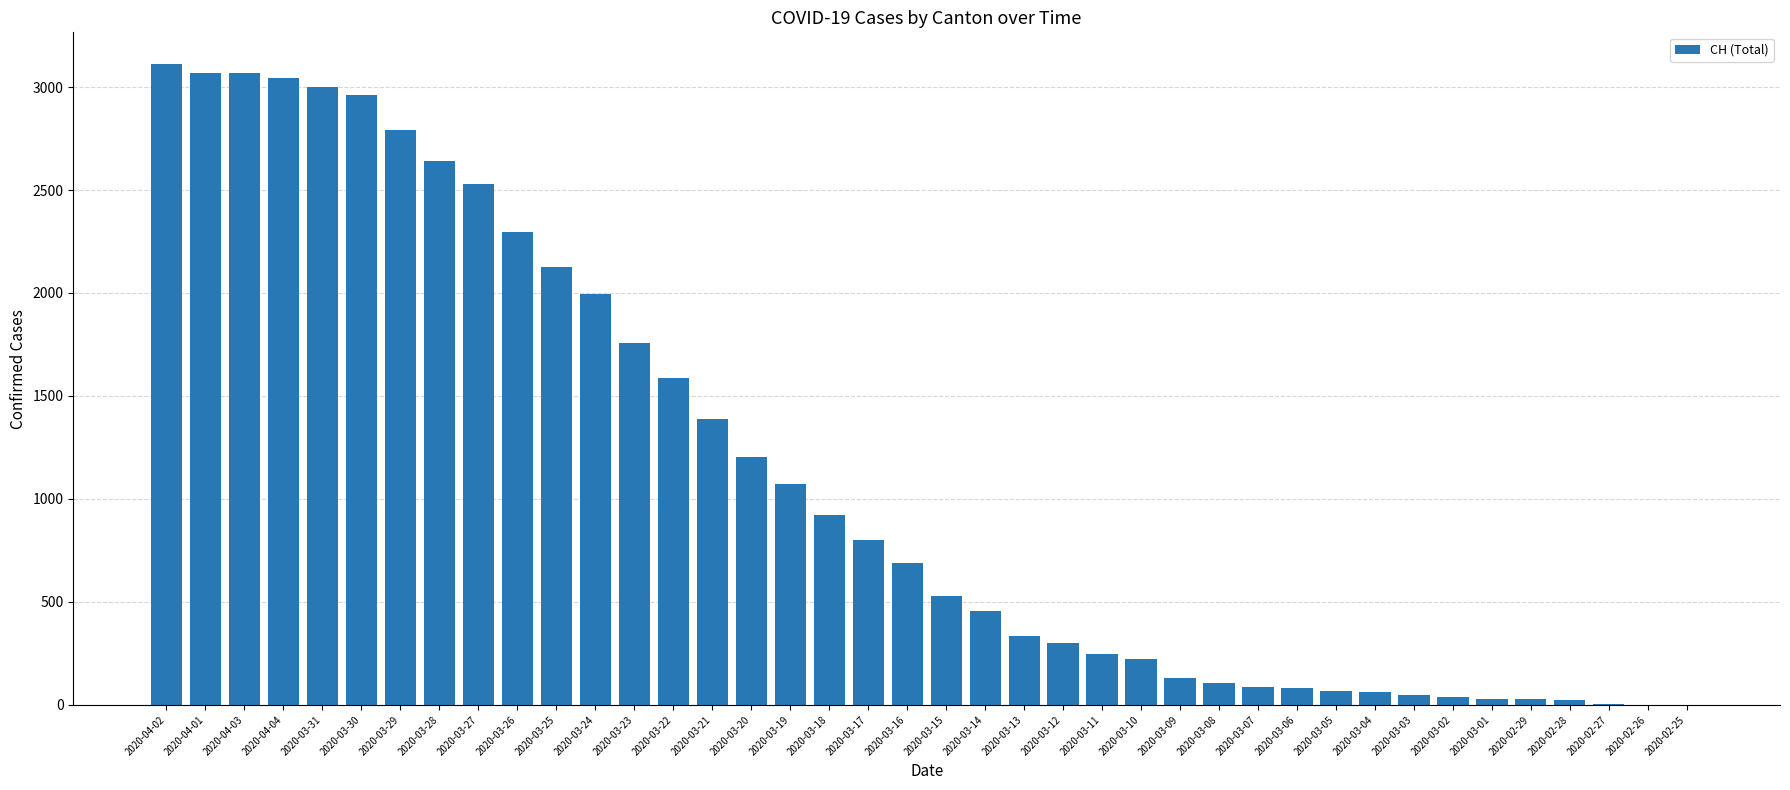

Approximately how many times larger is the value at 2020-03-20 compared to 2020-03-17?

1.5